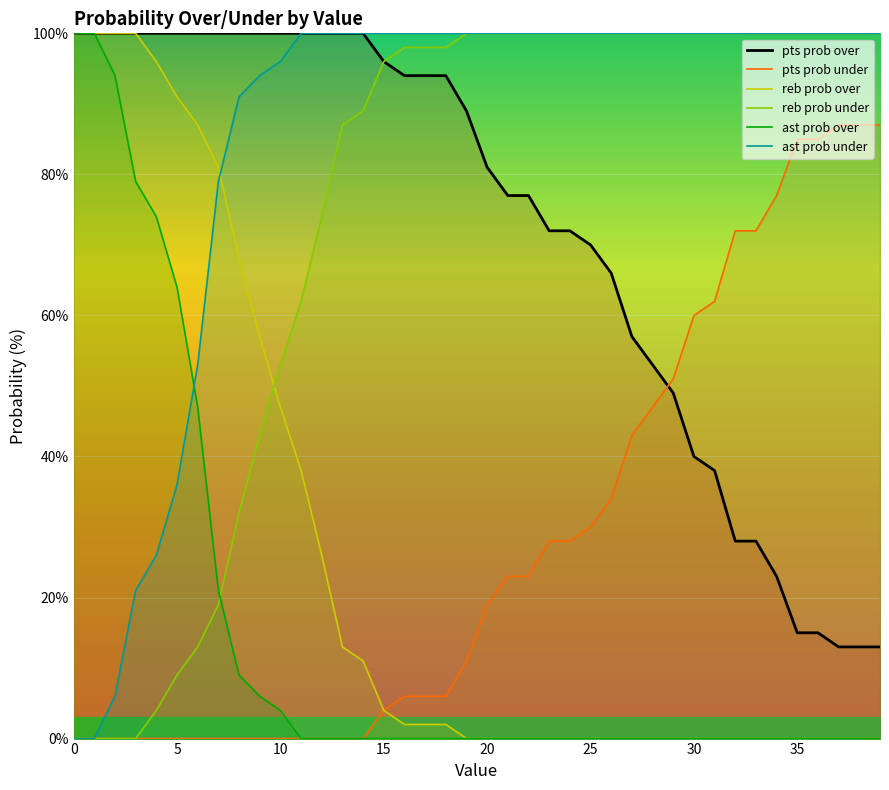

What is the total value across all series at 5?

300